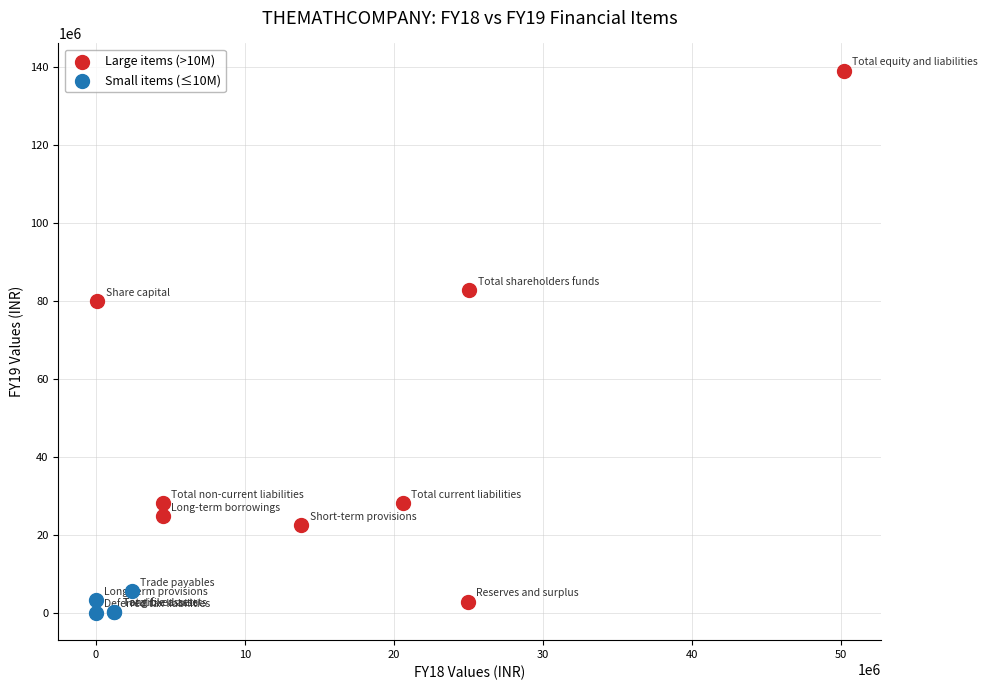

Which series has the largest Y range (max minus min)?

Large items (>10M)